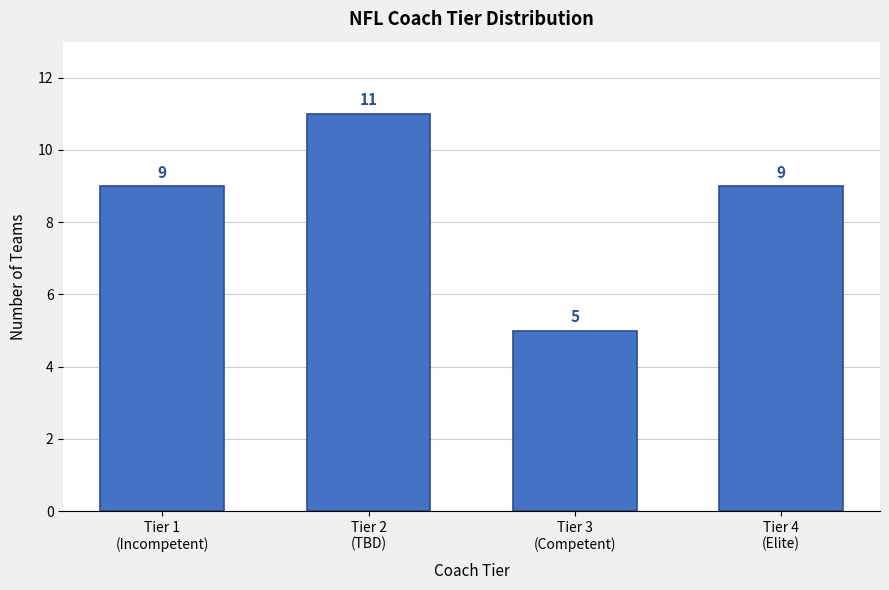

Reading left to right, extract all data points from this chart.

9	11	5	9